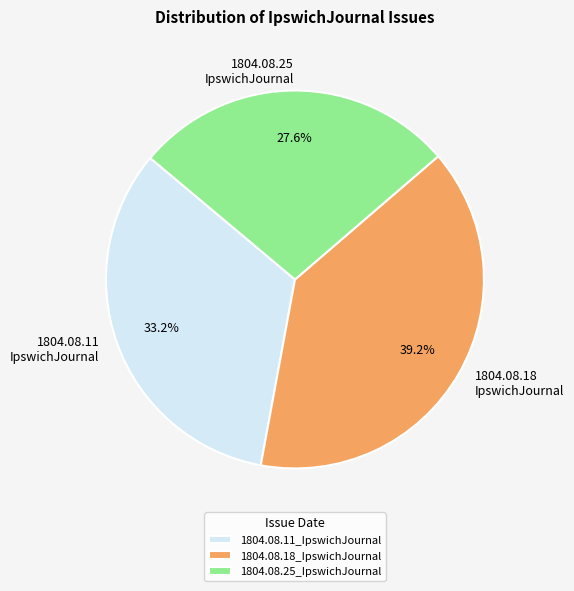

To the nearest percent, what percentage of the pie is 1804.08.11_IpswichJournal?

33%